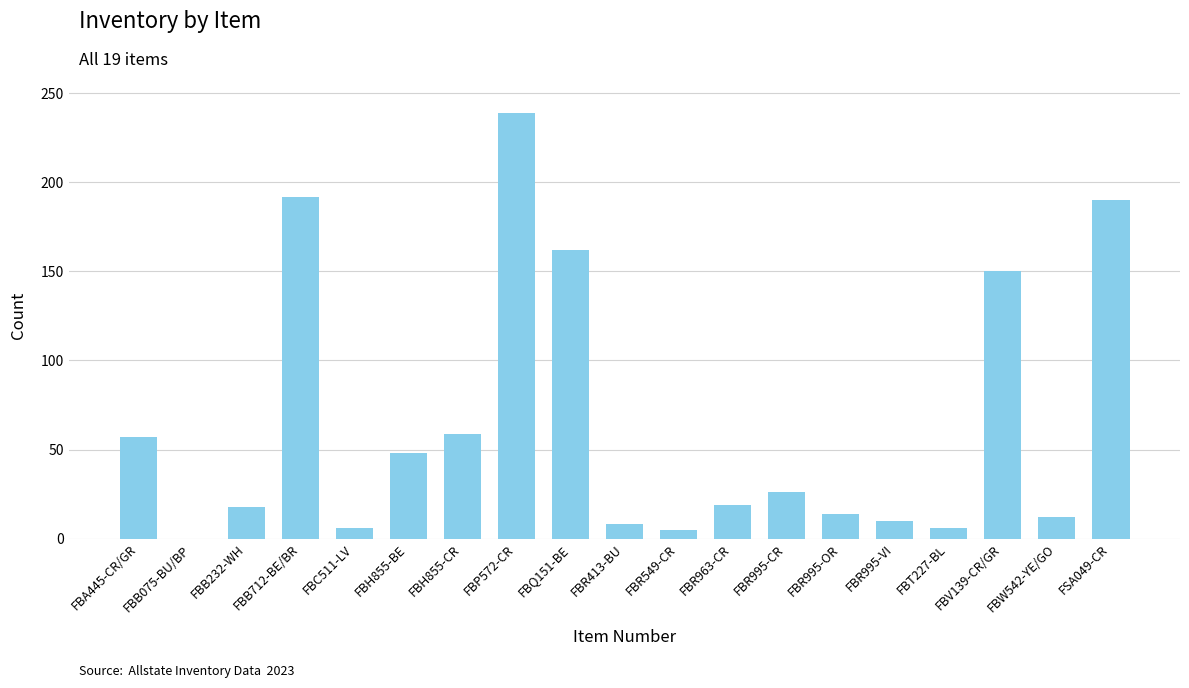

How many values are above zero?

18